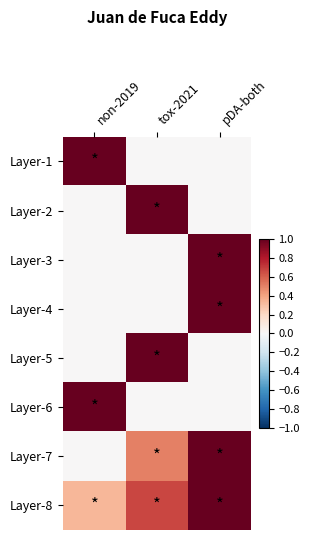

Which label corresponds to the largest value in the chart?

non-2019